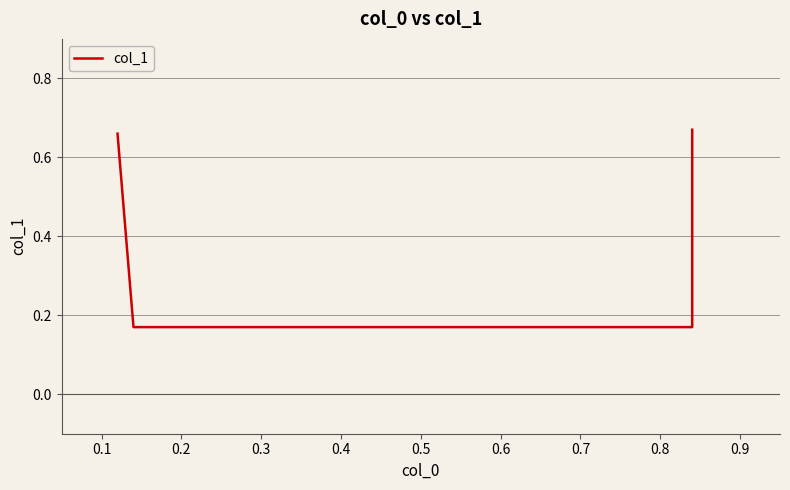

Does the chart display data point markers on the line(s)?

No